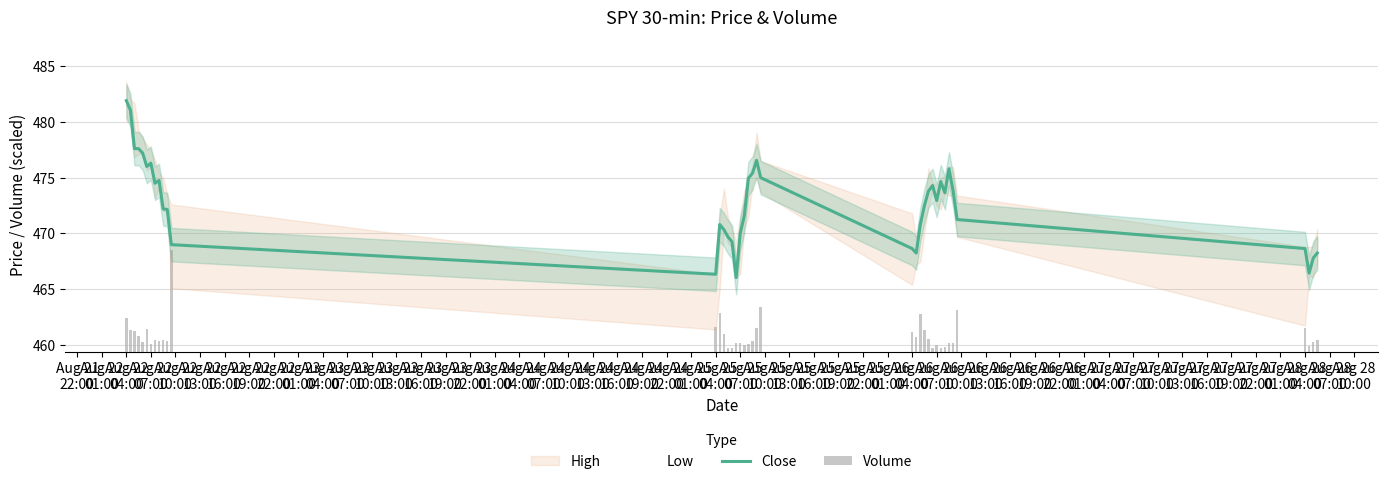

What is the lowest value of the Close series?

466.0